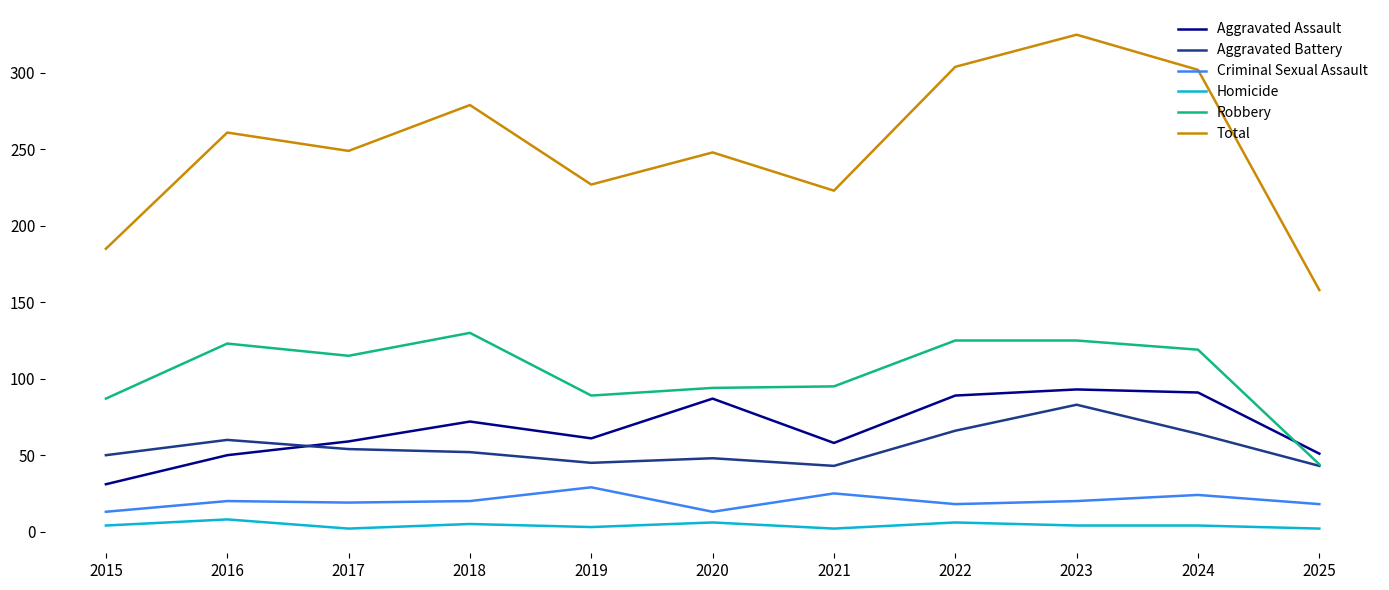

True or false: Robbery has more than 0 interior local peaks.

True